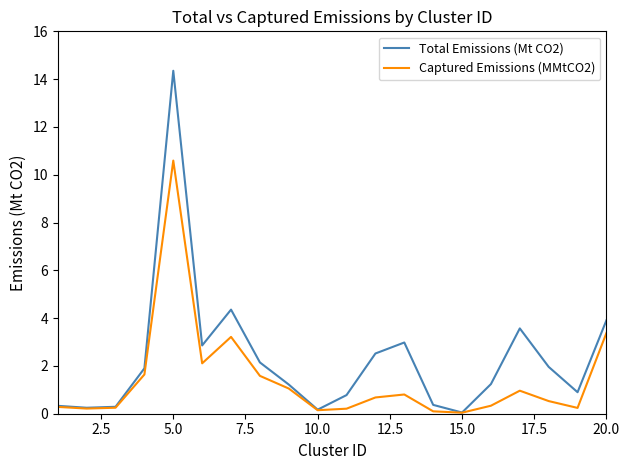

Which series has the widest spread of values?

Total Emissions (Mt CO2)